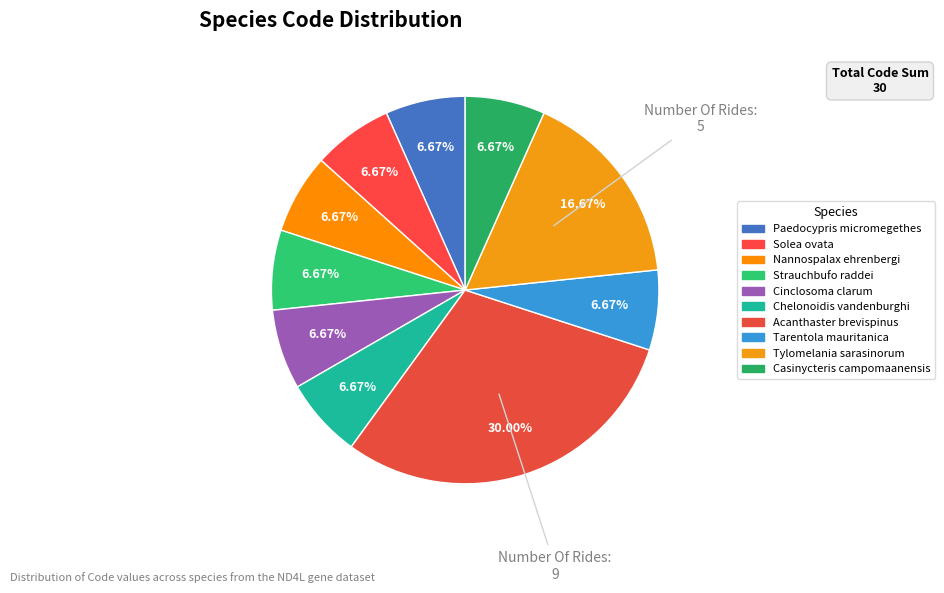

Count the number of slices in the pie.

10